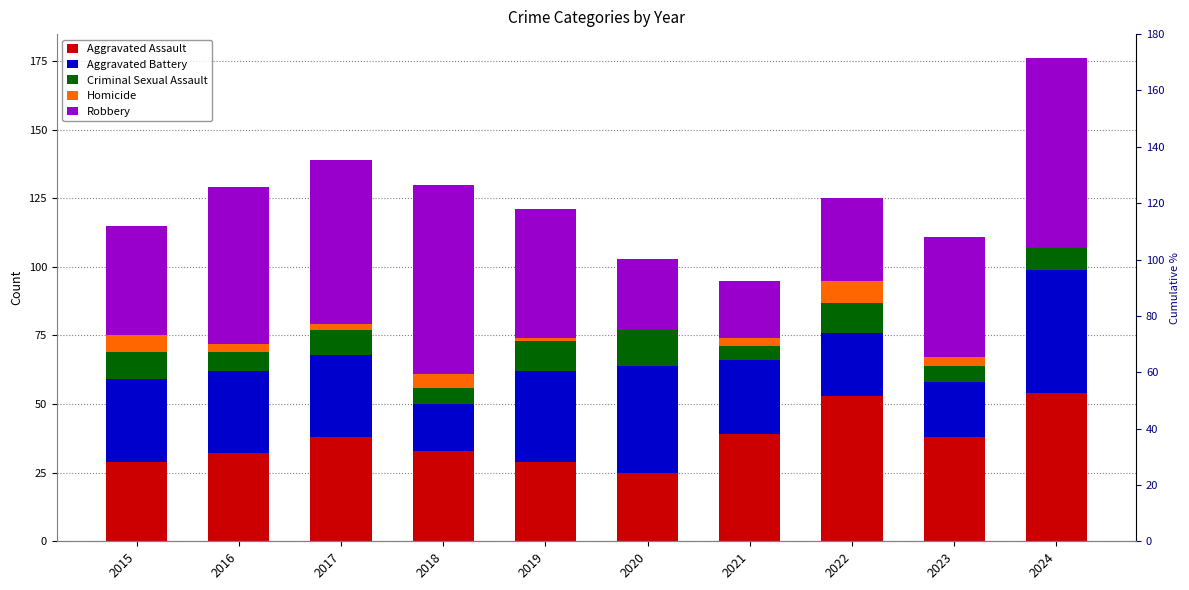

What are all the series names shown in the legend?

Aggravated Assault, Aggravated Battery, Criminal Sexual Assault, Homicide, Robbery